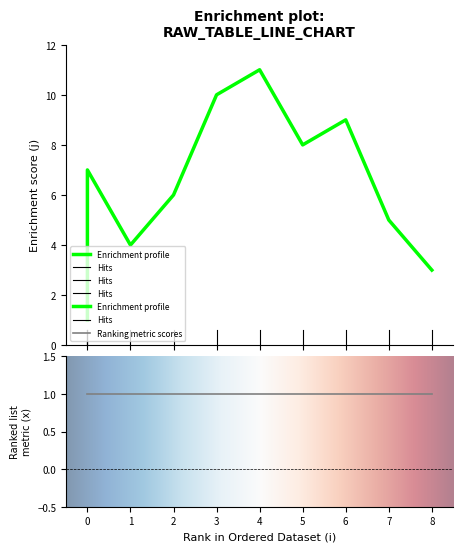

What is the difference between the maximum and minimum values?

10